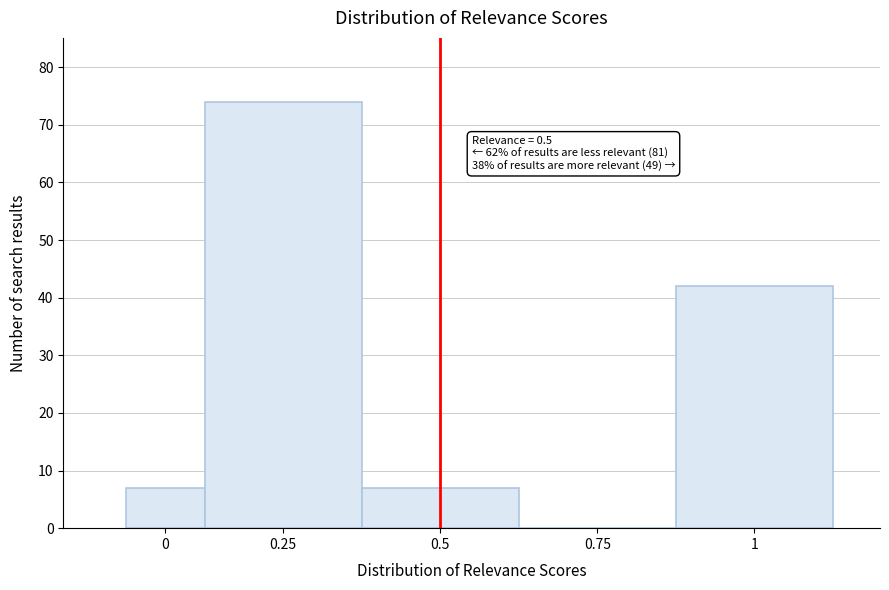

Reading left to right, transcribe all the data shown in this chart.

0=7	0.25=74	0.5=7	0.75=0	1=42